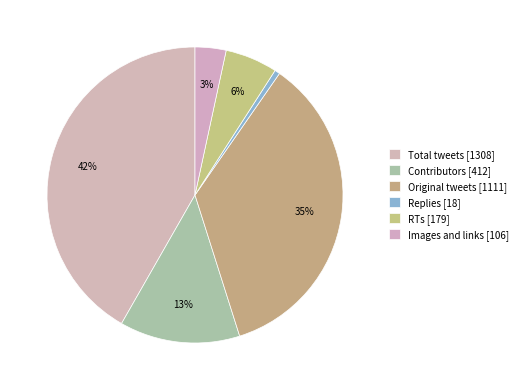

How many segments does this pie chart have?

6